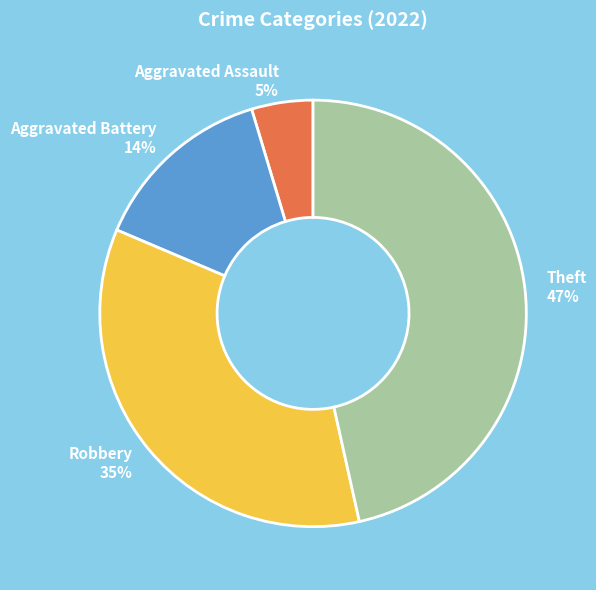

Does Aggravated Battery represent more than half of the total?

No